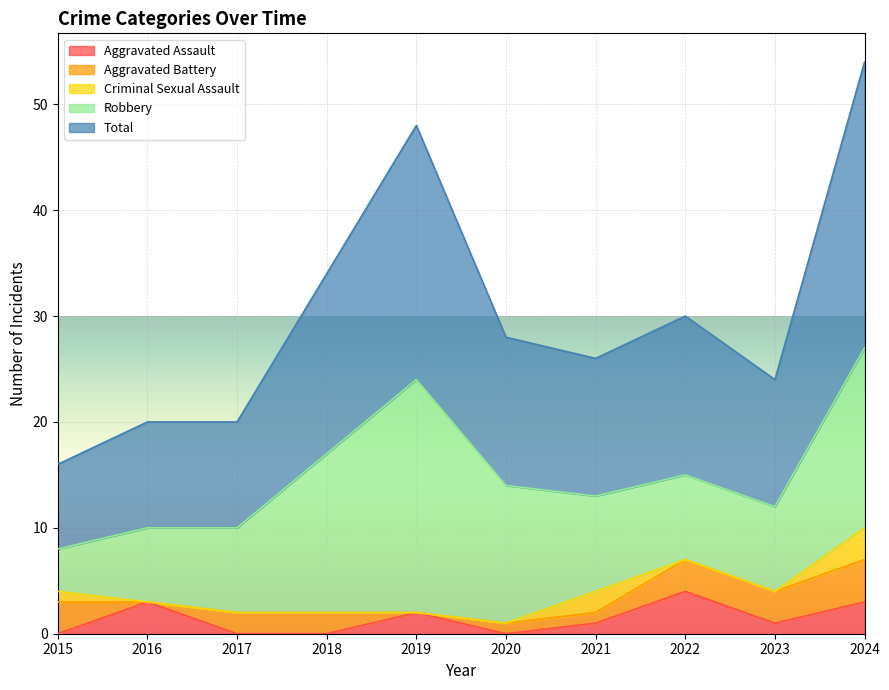

True or false: Aggravated Battery has a value of 2 at 2018.

True